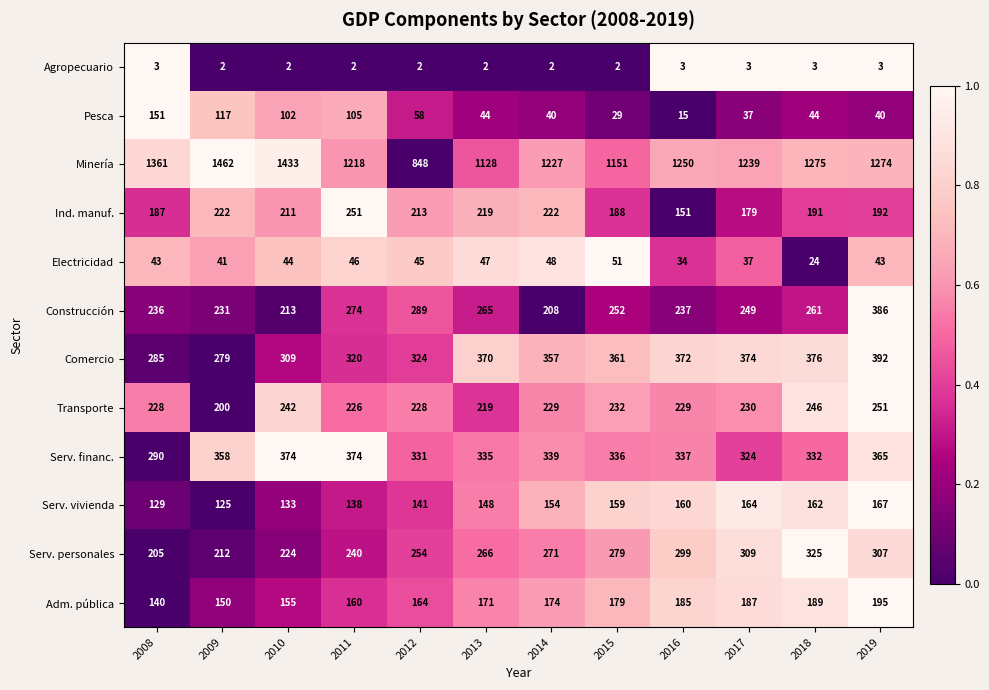

Which category has the lowest value in the Serv. personales series?

2008